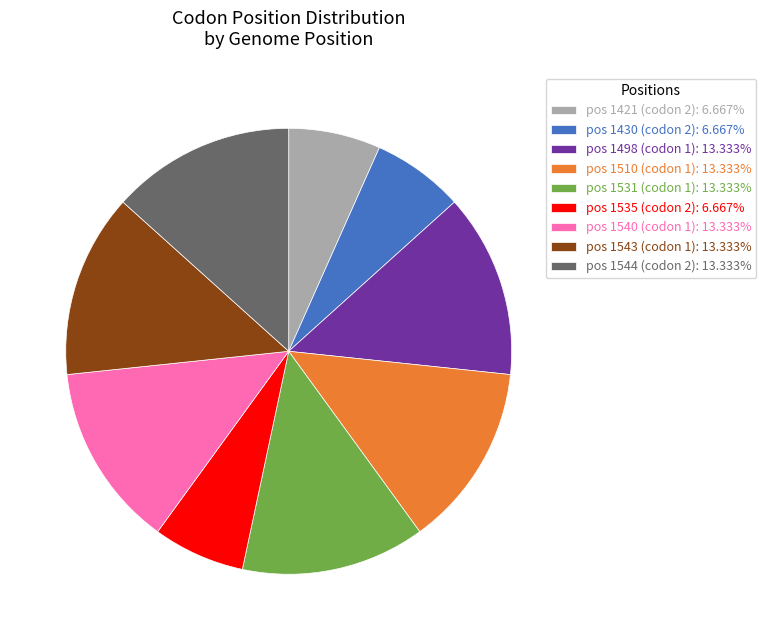

How many slices are in this pie chart?

9